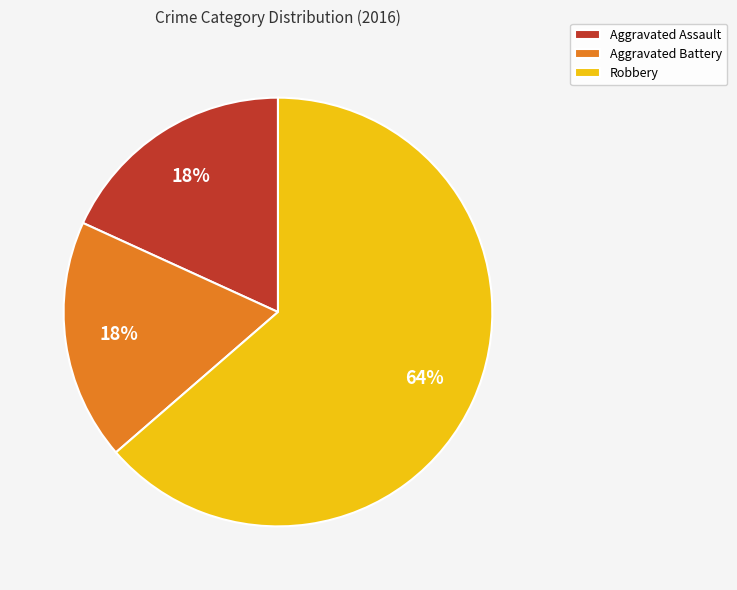

How many slices are in this pie chart?

3